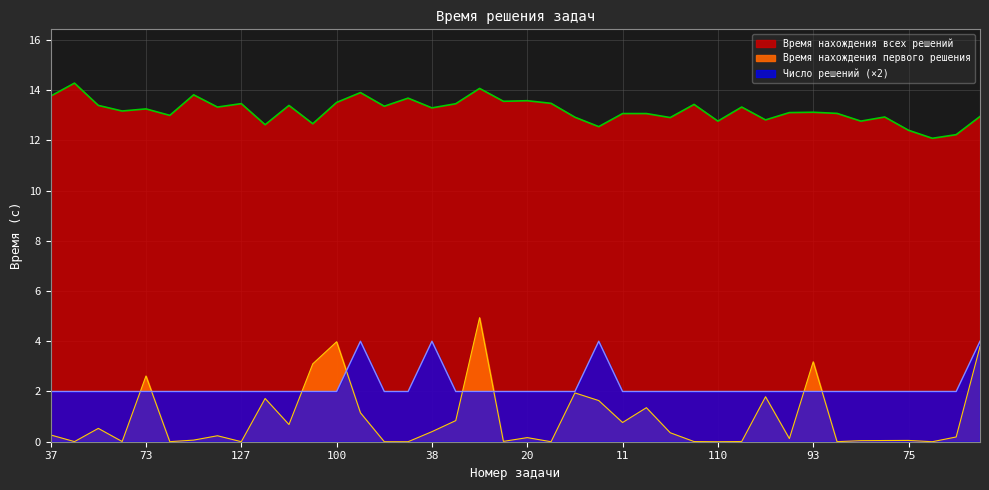

What is the sum of the Время нахождения всех решений values at 48 and 38?

25.4